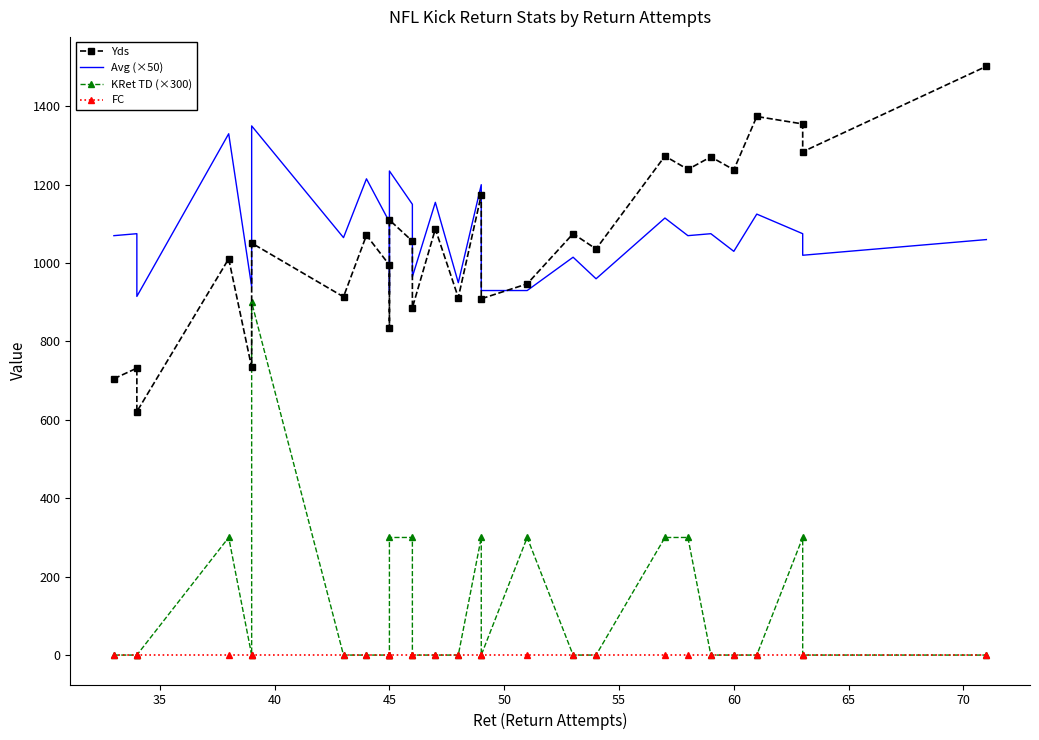

Rank the series by their maximum value, from highest to lowest.

Yds, Avg (×50), KRet TD (×300), FC